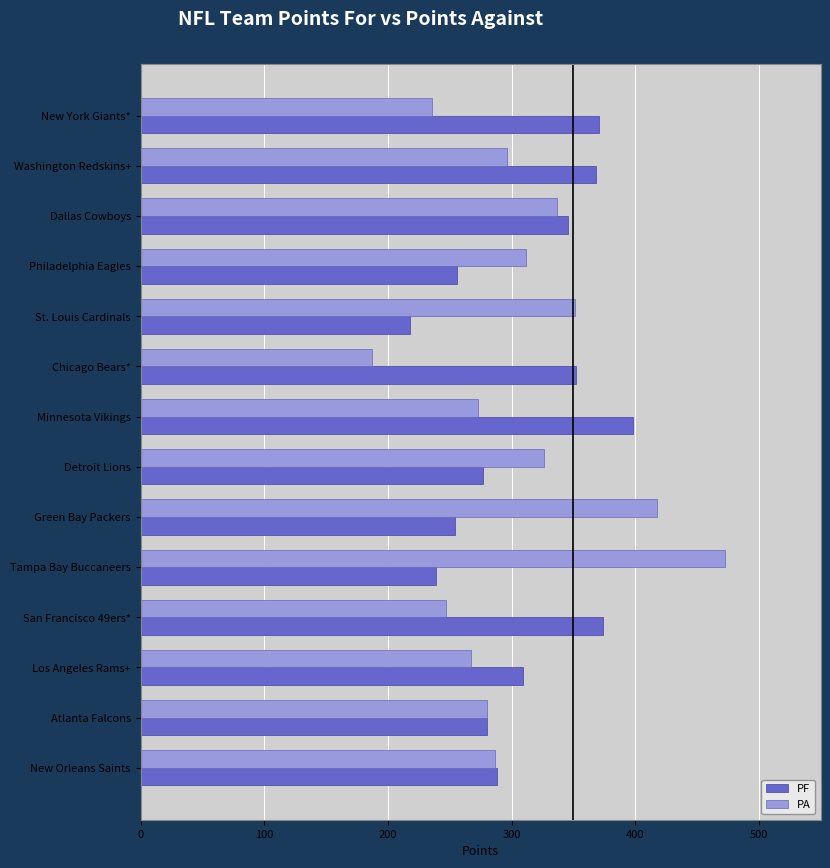

At how many categories does at least one series exceed 385?

3